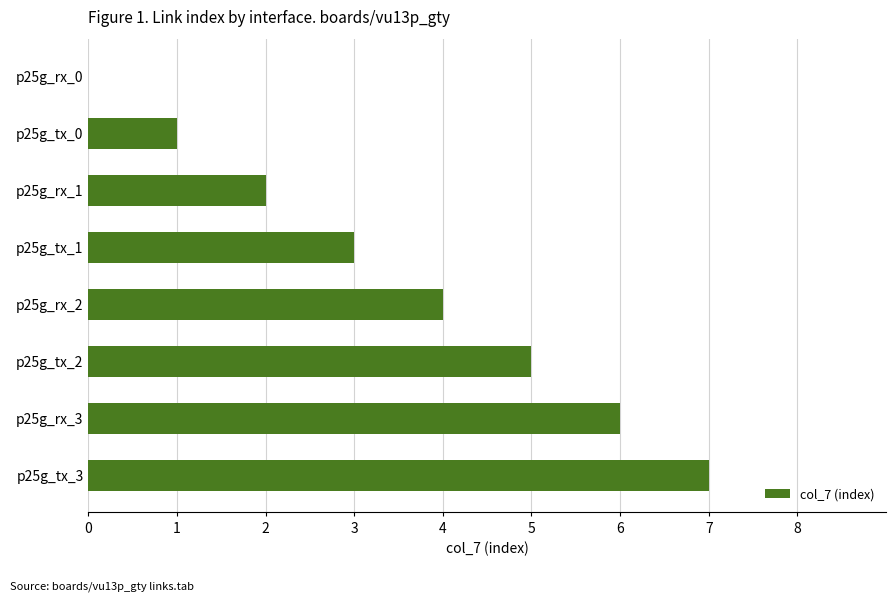

At which label is the value closest to 3?

p25g_tx_1